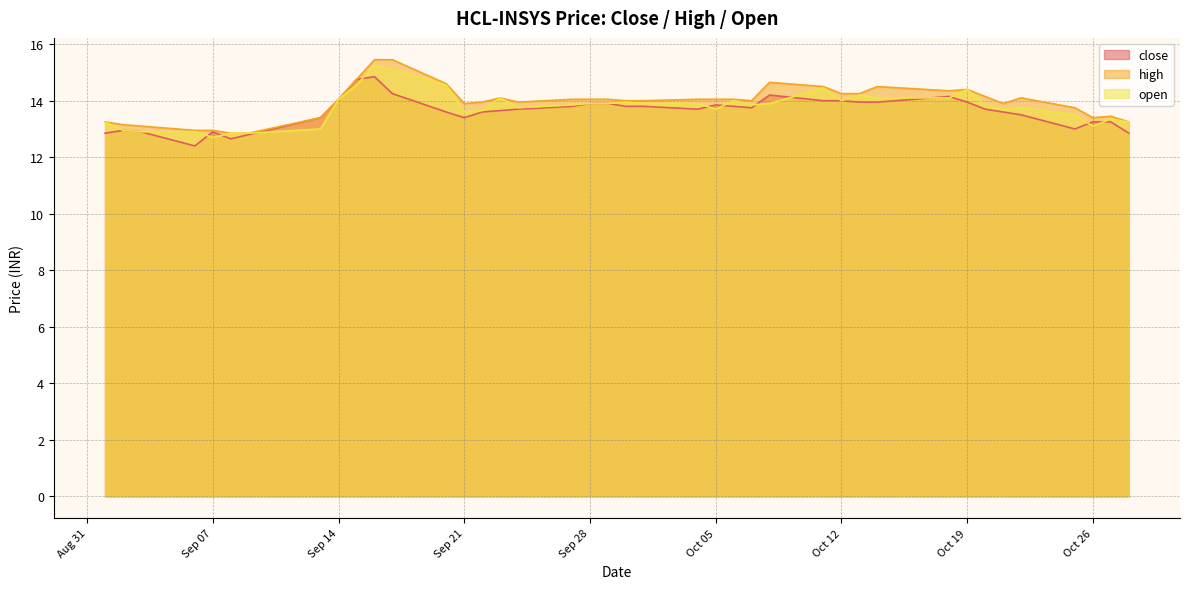

How many interior local valleys does the high series have?

6